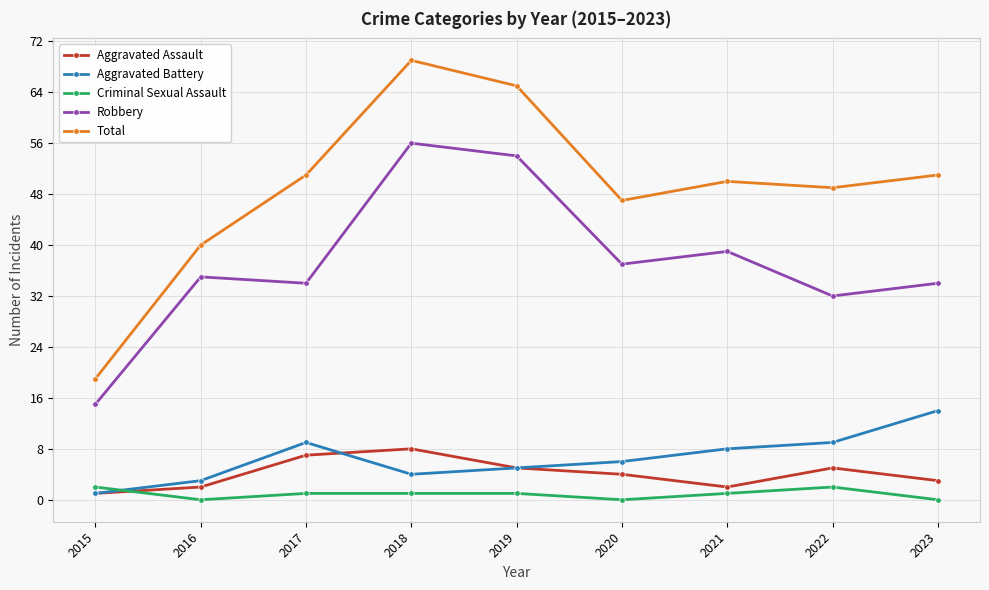

Where is the first local maximum for Aggravated Assault?

2018